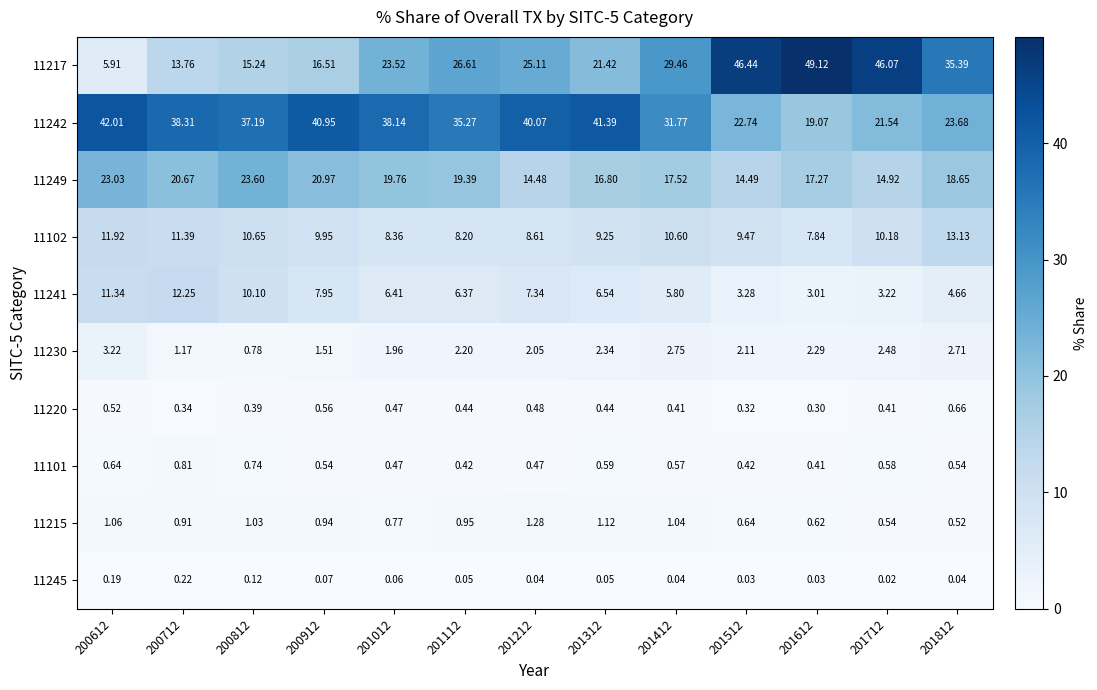

What is the spread (max minus min) of values at 201612?

49.1